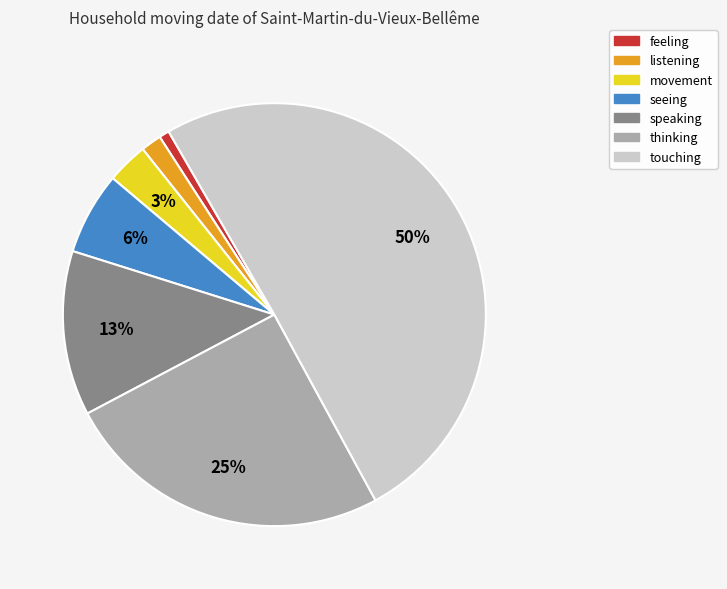

What is the ratio of the value at feeling to the value at speaking?

0.1